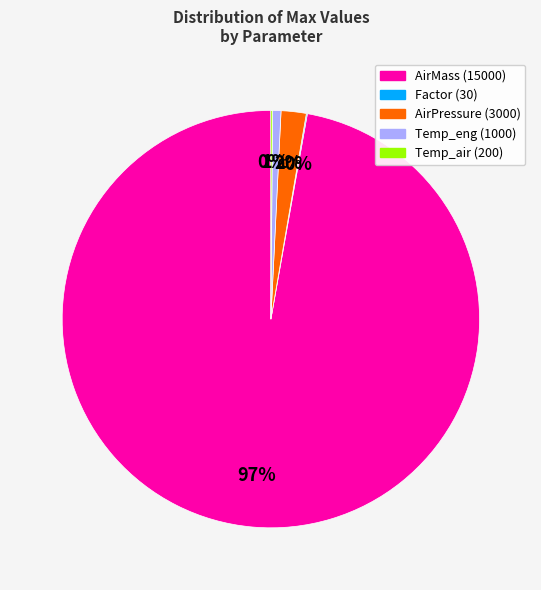

Does any single category account for the majority?

Yes